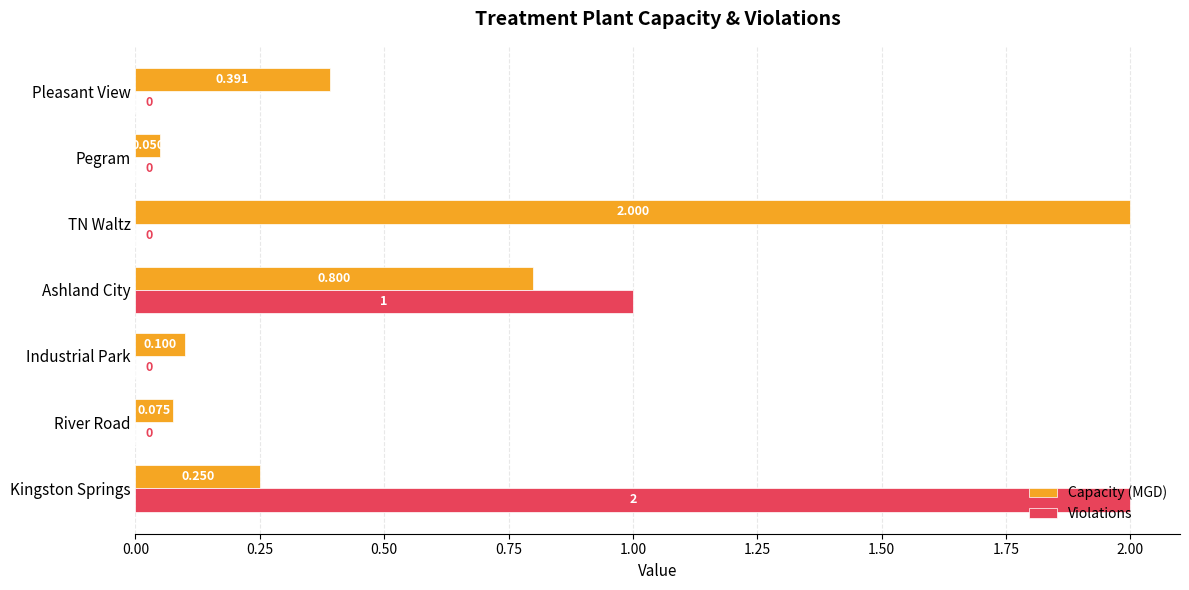

Which series has the widest spread of values?

Violations